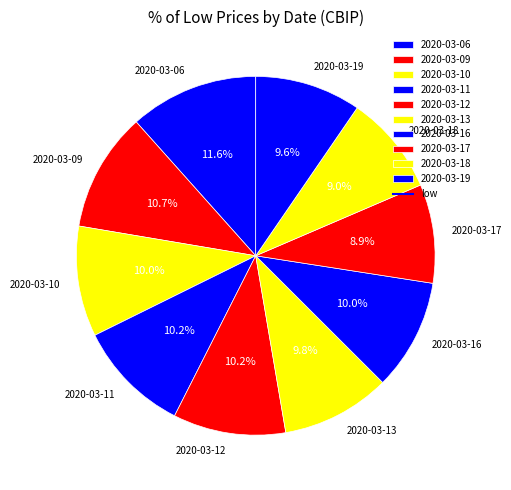

Which has a higher value, 2020-03-11 or 2020-03-17?

2020-03-11